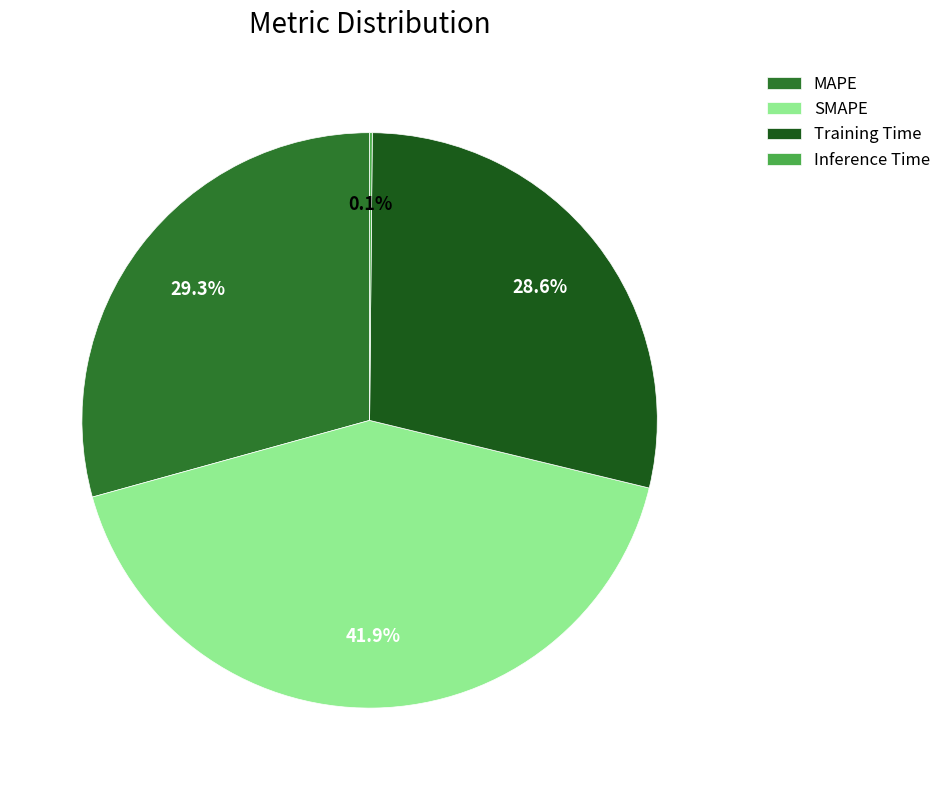

To the nearest percent, what percentage of the pie is SMAPE?

42%